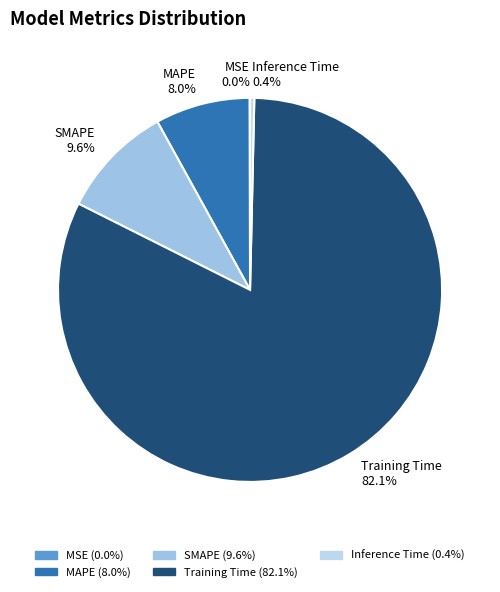

Which category accounts for the majority?

Training Time